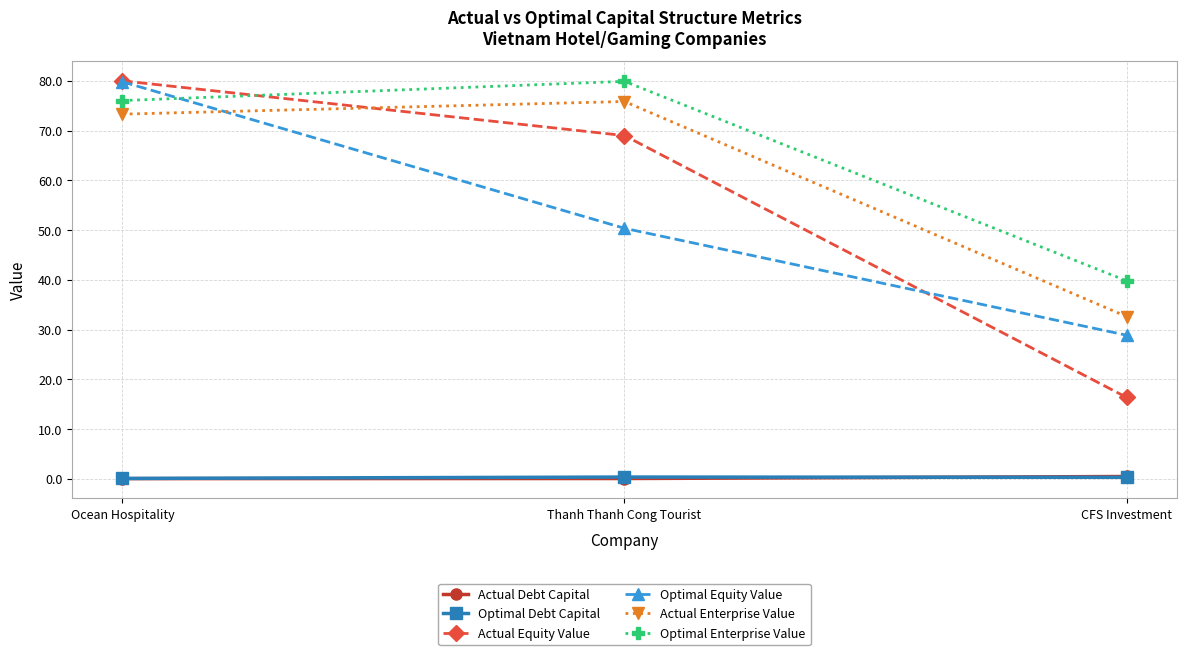

How many categories are shown in the chart?

3